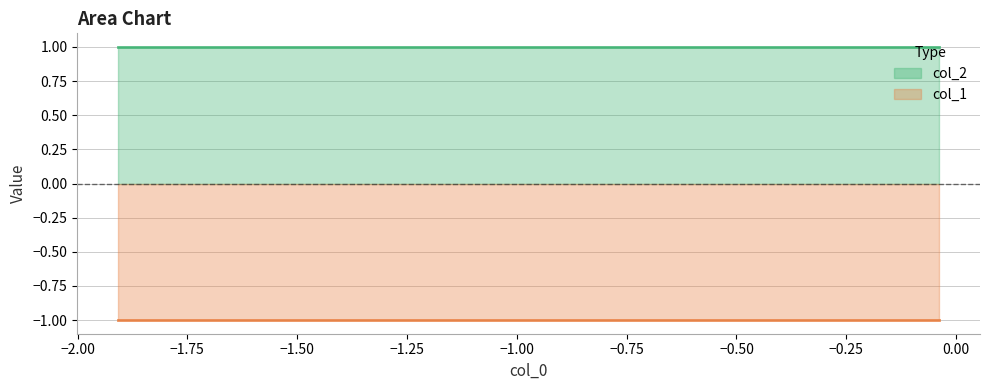

Rank the series at 3 from lowest to highest value.

col_1, col_2